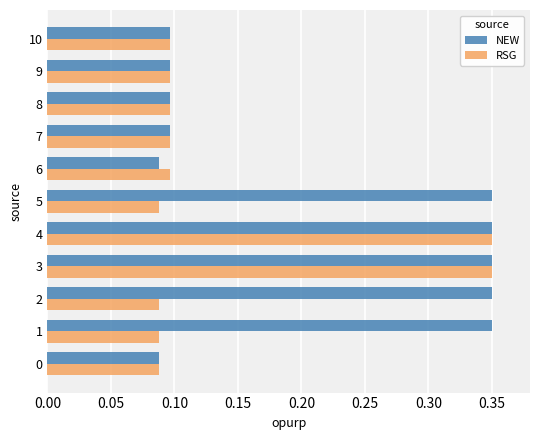

Is it true that NEW equals 0.1 at 8?

True